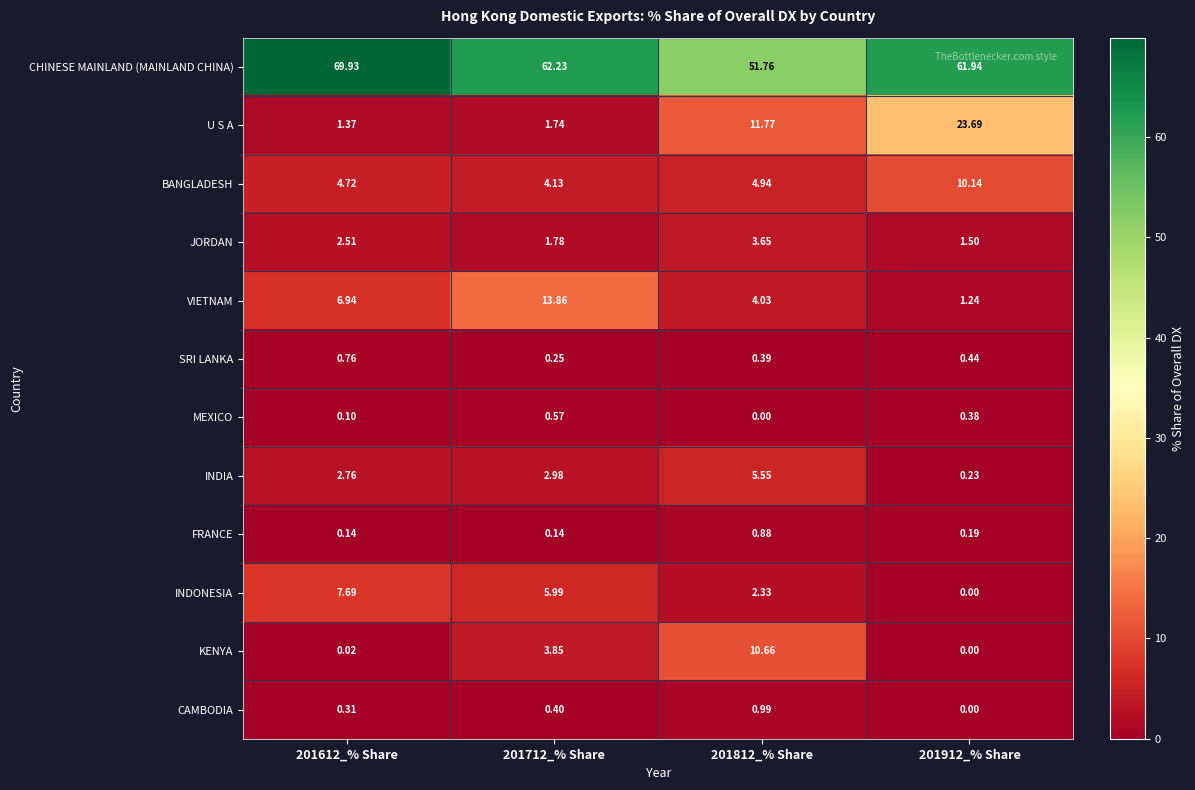

Is the value of SRI LANKA at 201612_% Share greater than the value of BANGLADESH at 201812_% Share?

No